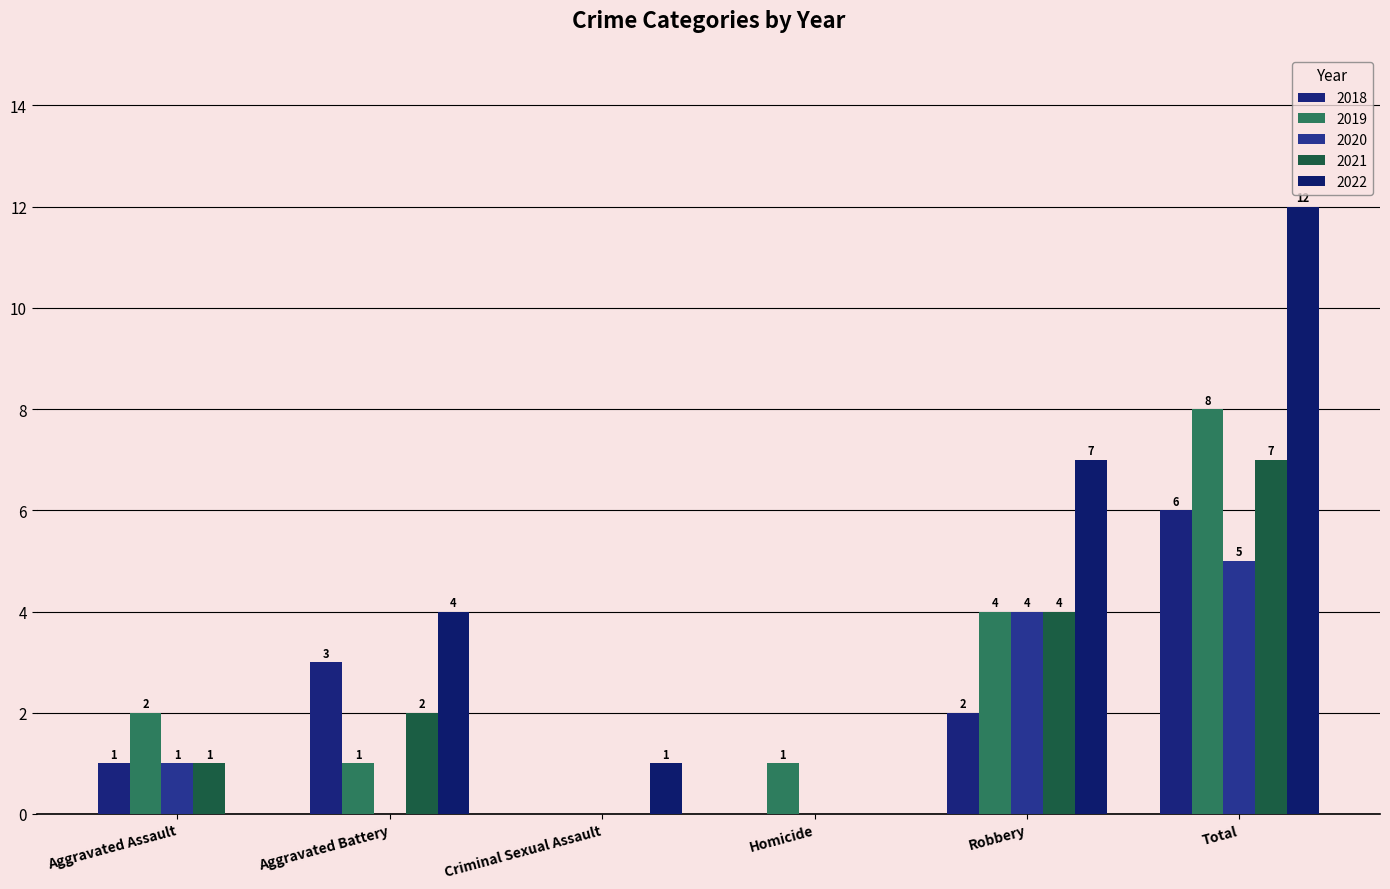

The value of 2021 at Total is 7. True or false?

True